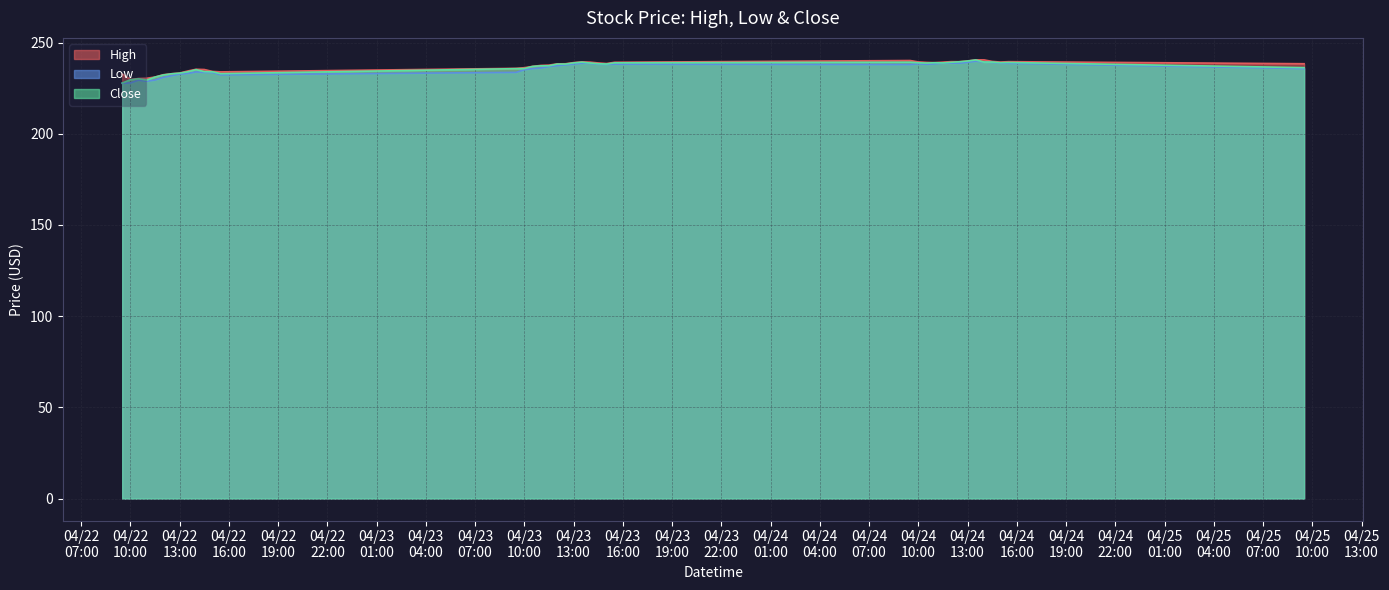

What are all the series names shown in the legend?

High, Low, Close